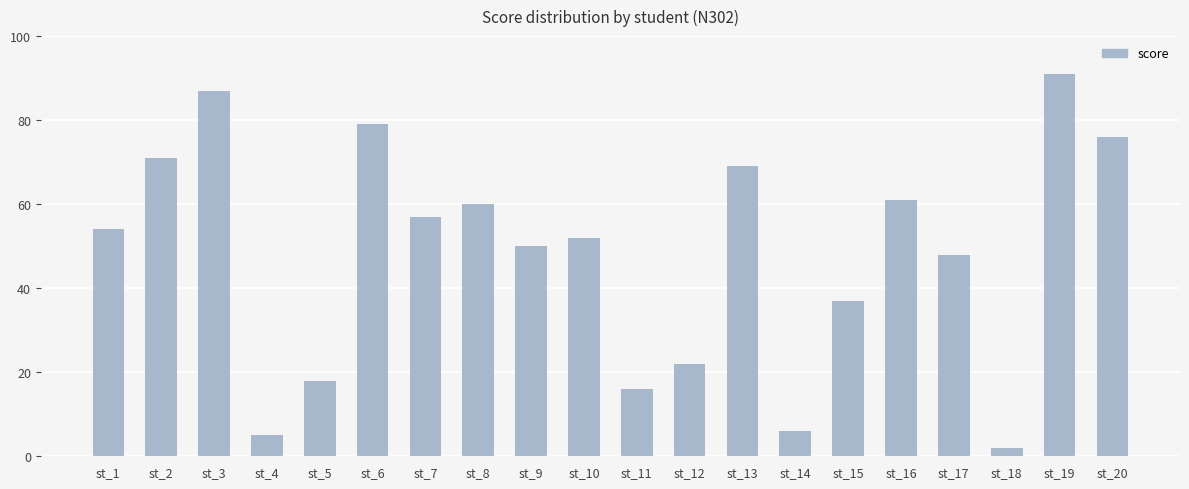

At which category does the chart reach its minimum across all series?

st_18